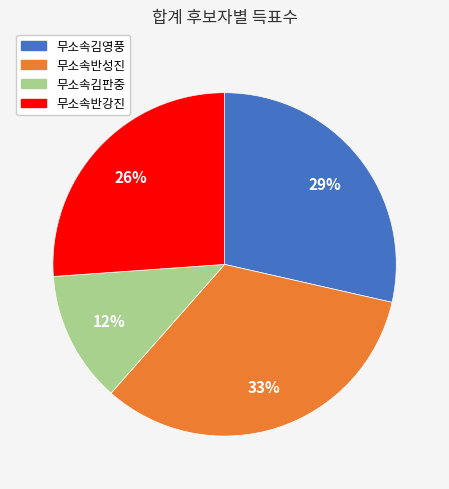

Between 무소속반성진 and 무소속김영풍, which is larger?

무소속반성진